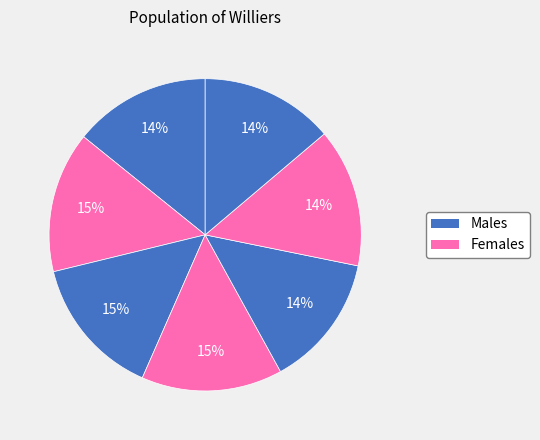

How many slices are in this pie chart?

7